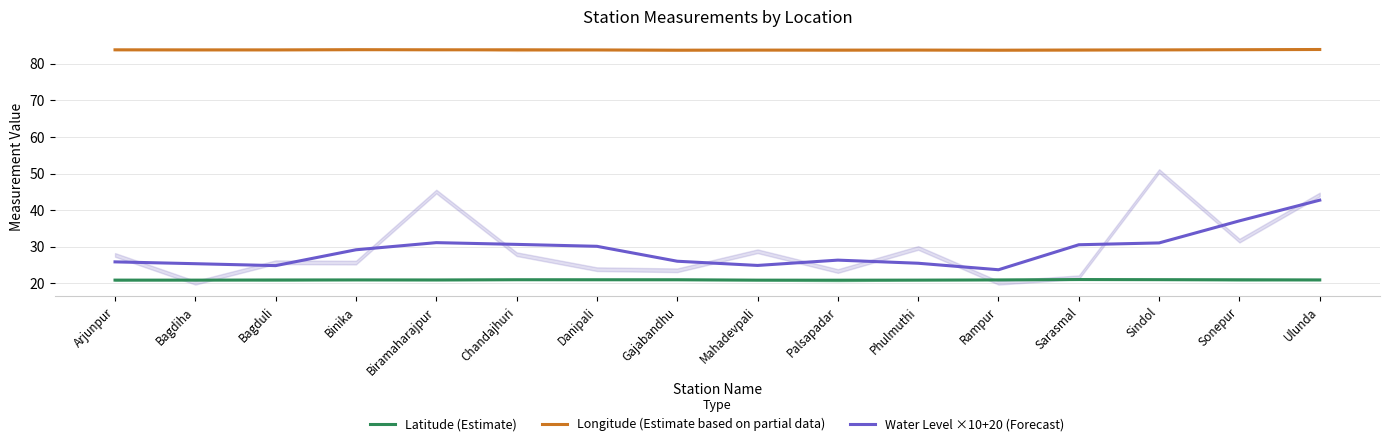

Reading left to right, extract all data points from this chart.

Latitude (Estimate): Arjunpur=20.9	Bagdiha=20.9	Bagduli=21.0	Binika=21.0	Biramaharajpur=21.0	Chandajhuri=21.0	Danipali=21.0	Gajabandhu=21.0	Mahadevpali=20.9	Palsapadar=20.9	Phulmuthi=20.9	Rampur=21.0	Sarasmal=21.1	Sindol=21.0	Sonepur=21.0	Ulunda=21.0
Longitude (Estimate based on partial data): Arjunpur=83.8	Bagdiha=83.8	Bagduli=83.8	Binika=83.8	Biramaharajpur=83.8	Chandajhuri=83.8	Danipali=83.8	Gajabandhu=83.7	Mahadevpali=83.7	Palsapadar=83.7	Phulmuthi=83.7	Rampur=83.7	Sarasmal=83.8	Sindol=83.8	Sonepur=83.8	Ulunda=83.9
Water Level ×10+20 (Forecast): Arjunpur=25.9	Bagdiha=25.4	Bagduli=24.9	Binika=29.2	Biramaharajpur=31.1	Chandajhuri=30.7	Danipali=30.1	Gajabandhu=26.1	Mahadevpali=24.9	Palsapadar=26.4	Phulmuthi=25.5	Rampur=23.8	Sarasmal=30.6	Sindol=31.1	Sonepur=37.1	Ulunda=42.8